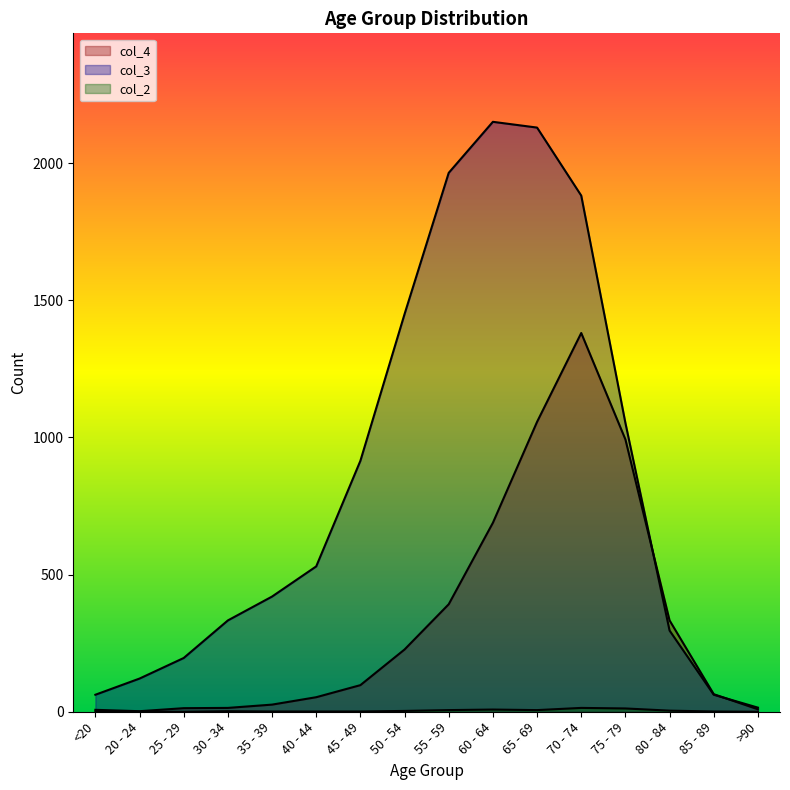

What is the difference between the maximum and minimum values in the col_3 series?

2136